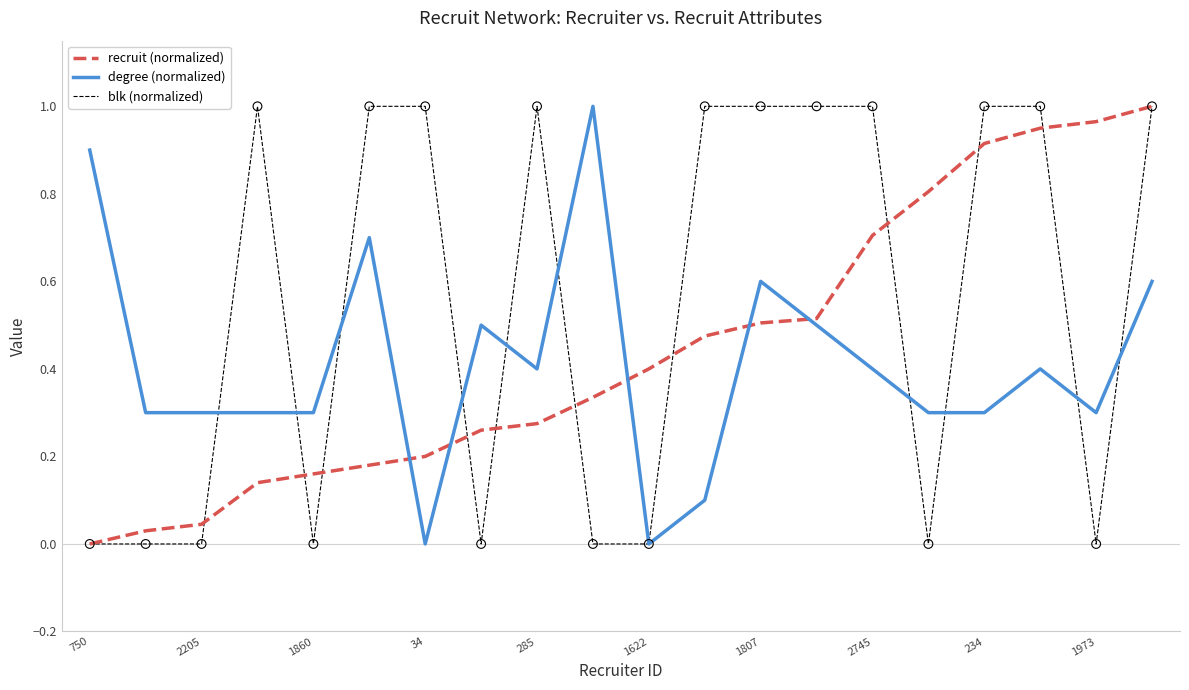

Which series has the largest total across all categories?

blk (normalized)